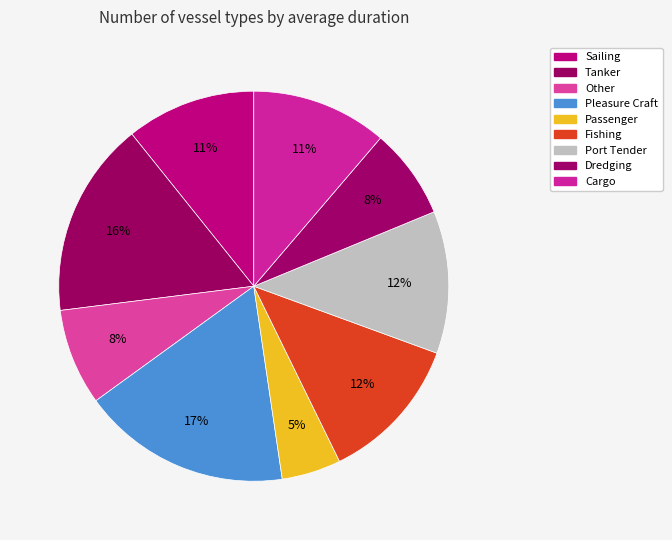

Does Port Tender represent more than half of the total?

No